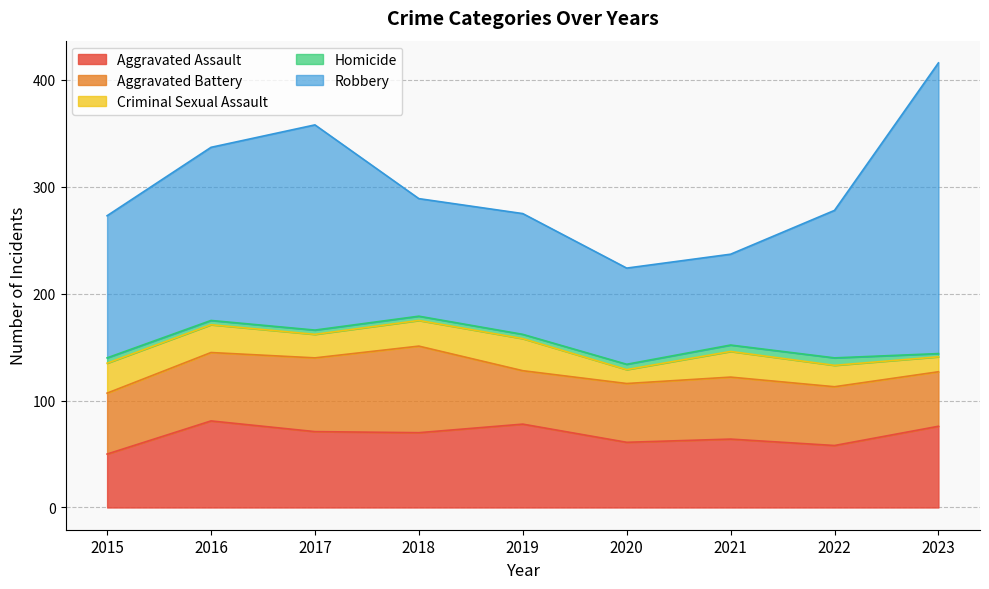

How many values in the Aggravated Battery series exceed 57?

4